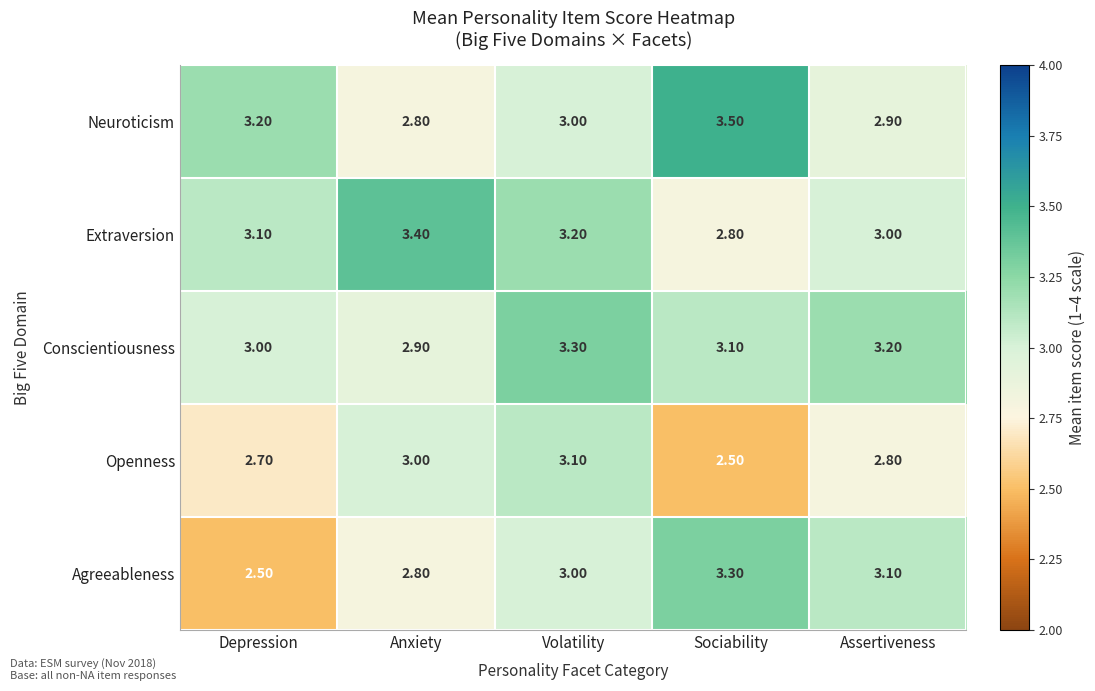

What is the total value across all series at Depression?

14.5